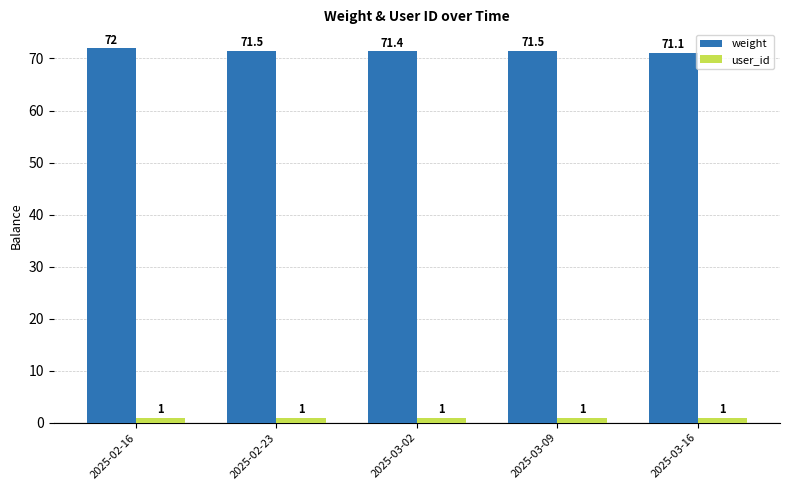

Rank the series by their average value, from lowest to highest.

user_id, weight